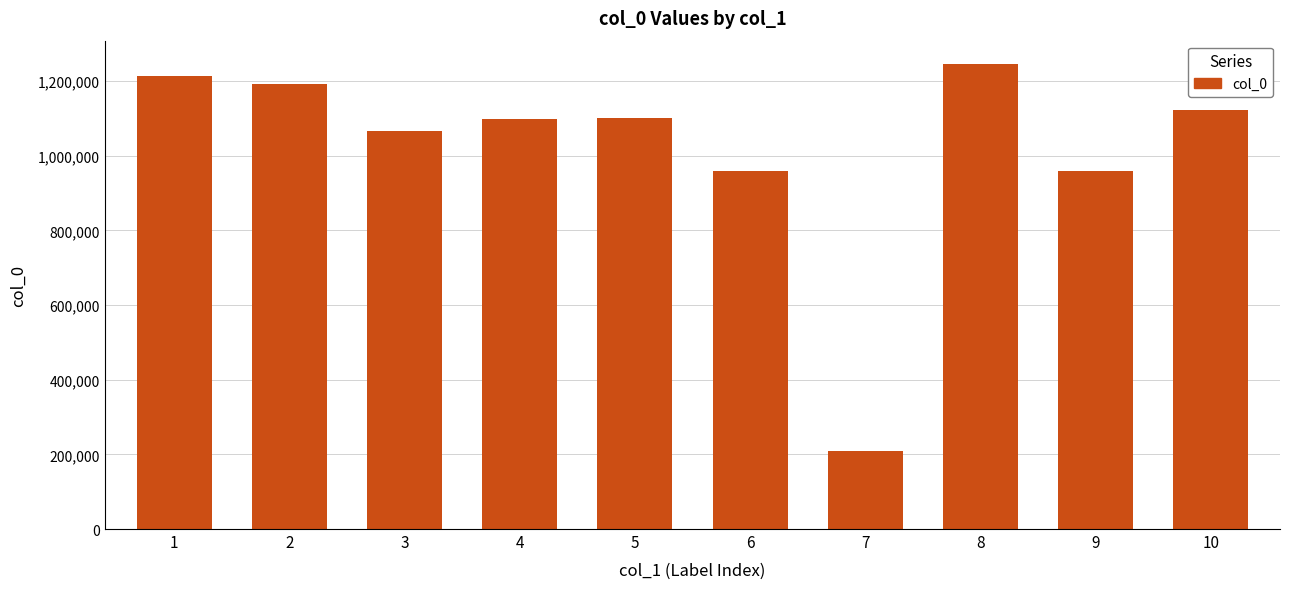

Read the value at 9, to the nearest 100.

959200